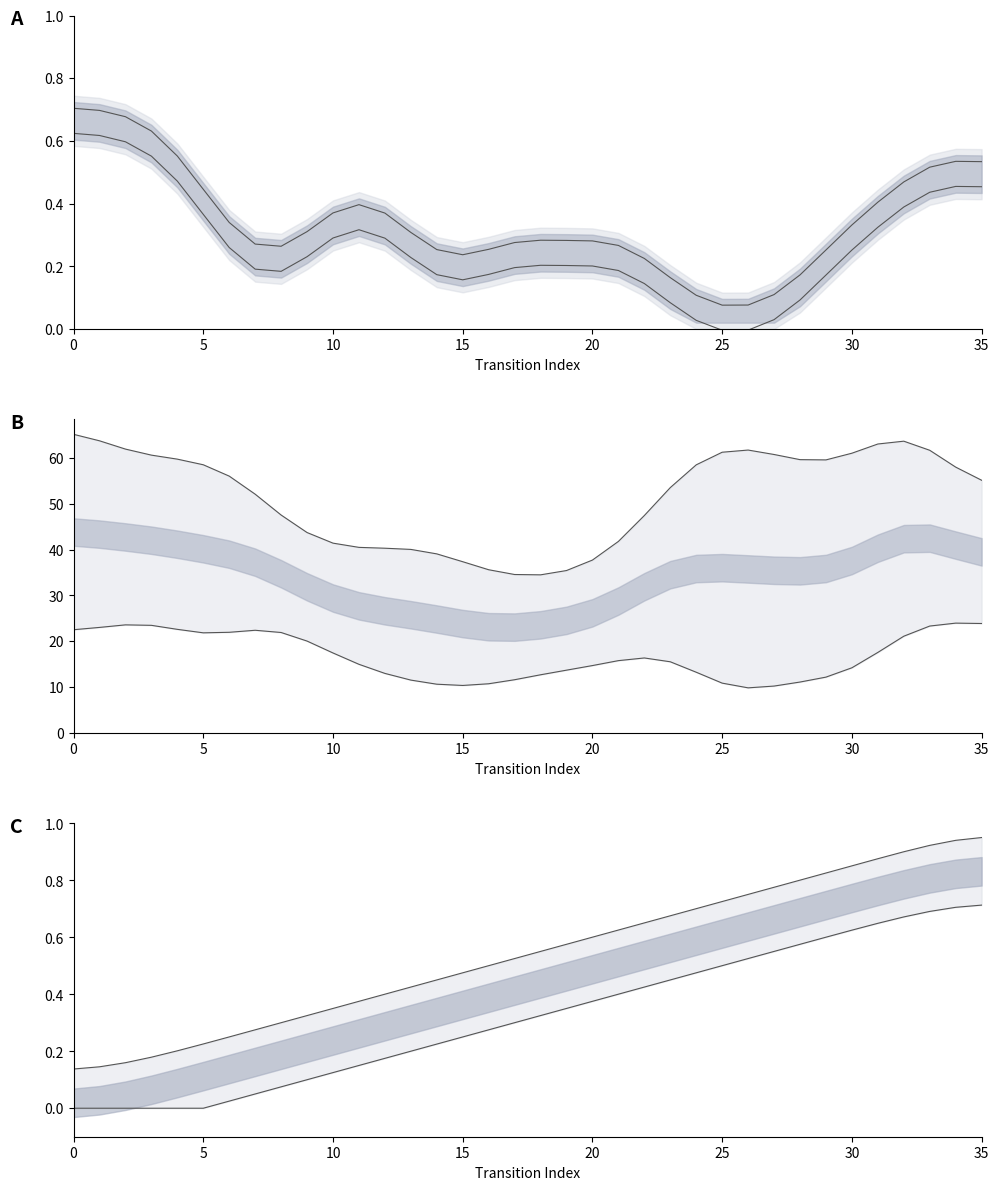

True or false: output upper line and output lower line intersect in this chart.

False